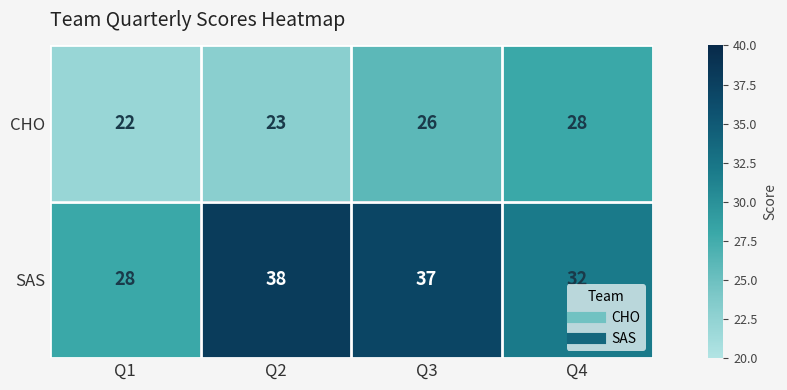

What is the sum of all SAS values?

135